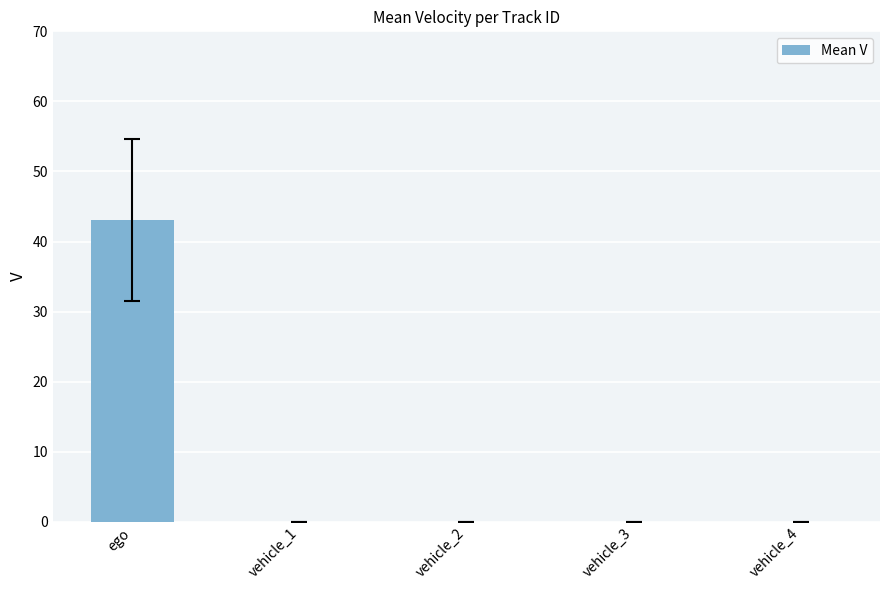

Which category has the highest value across all series?

ego